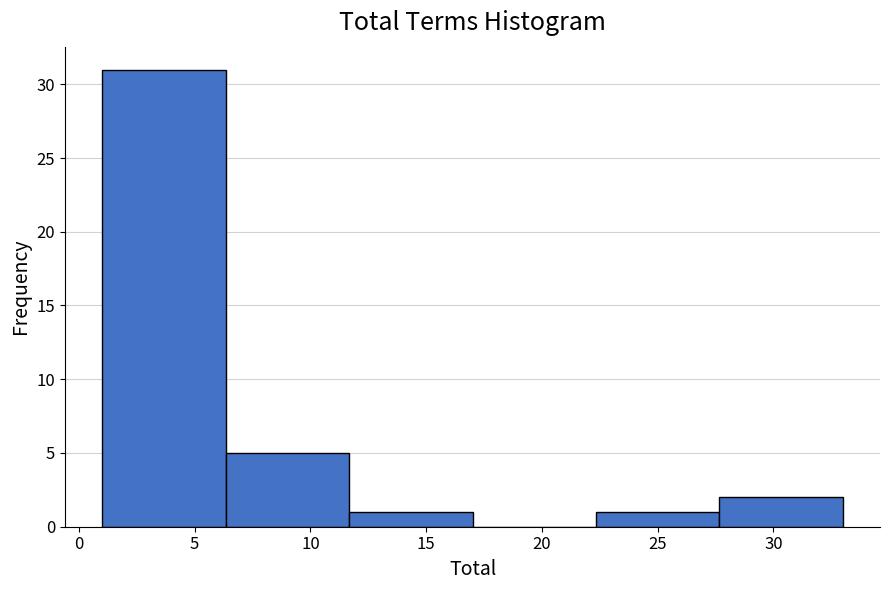

What is the height of the bar covering 1.0 to 6.5 on the x-axis? Neither the bar edges nor the heights are printed on the chart, so give them approximately, as read against the axes.

31